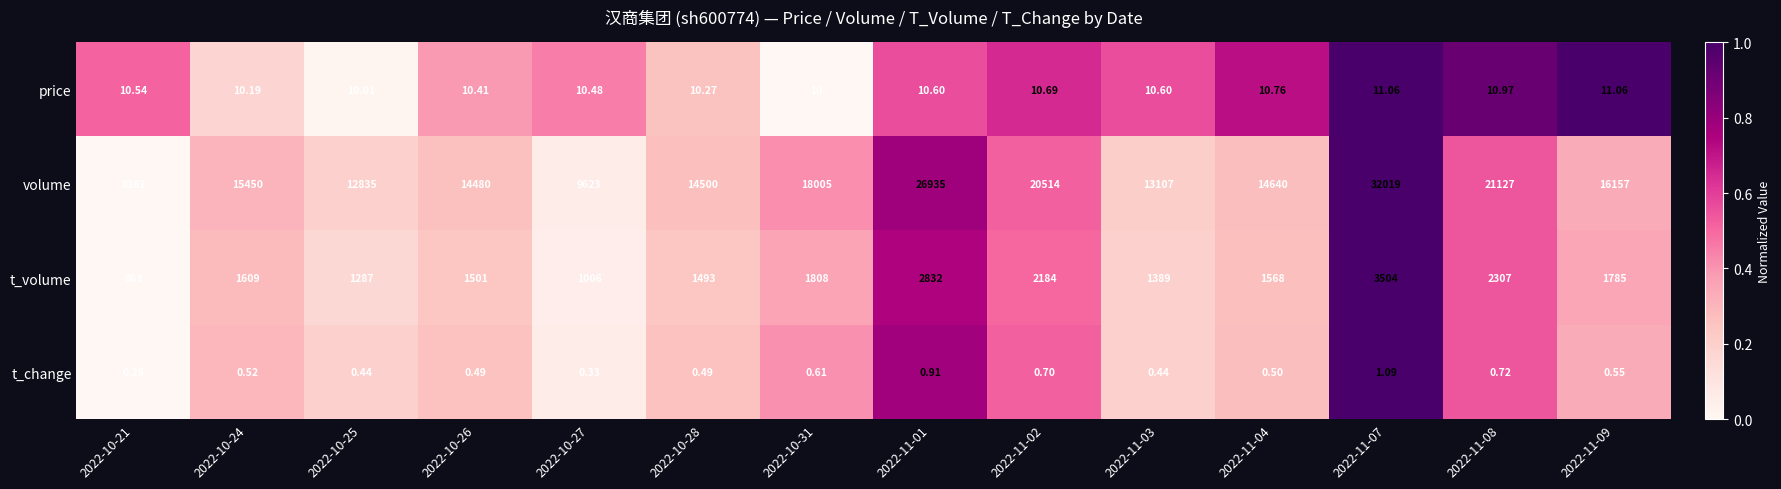

Which series has the largest range (max minus min)?

volume